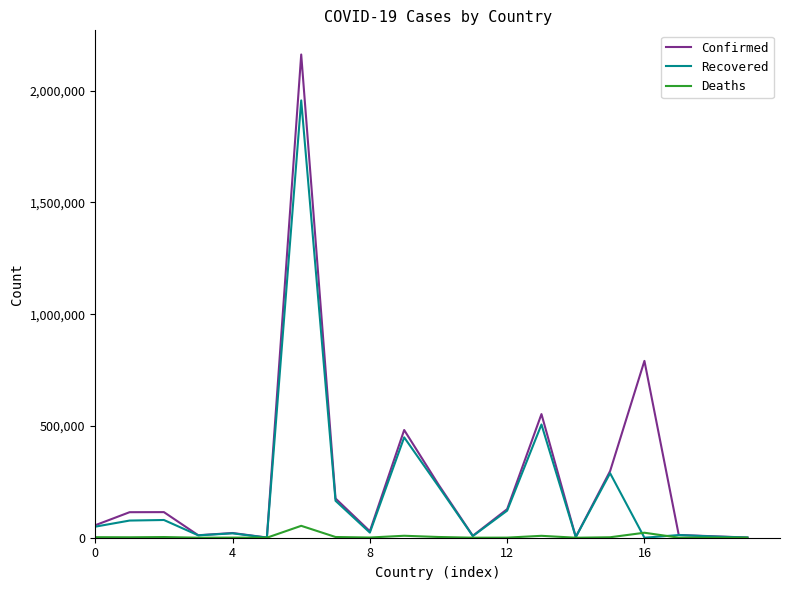

Which series has the largest total across all categories?

Confirmed